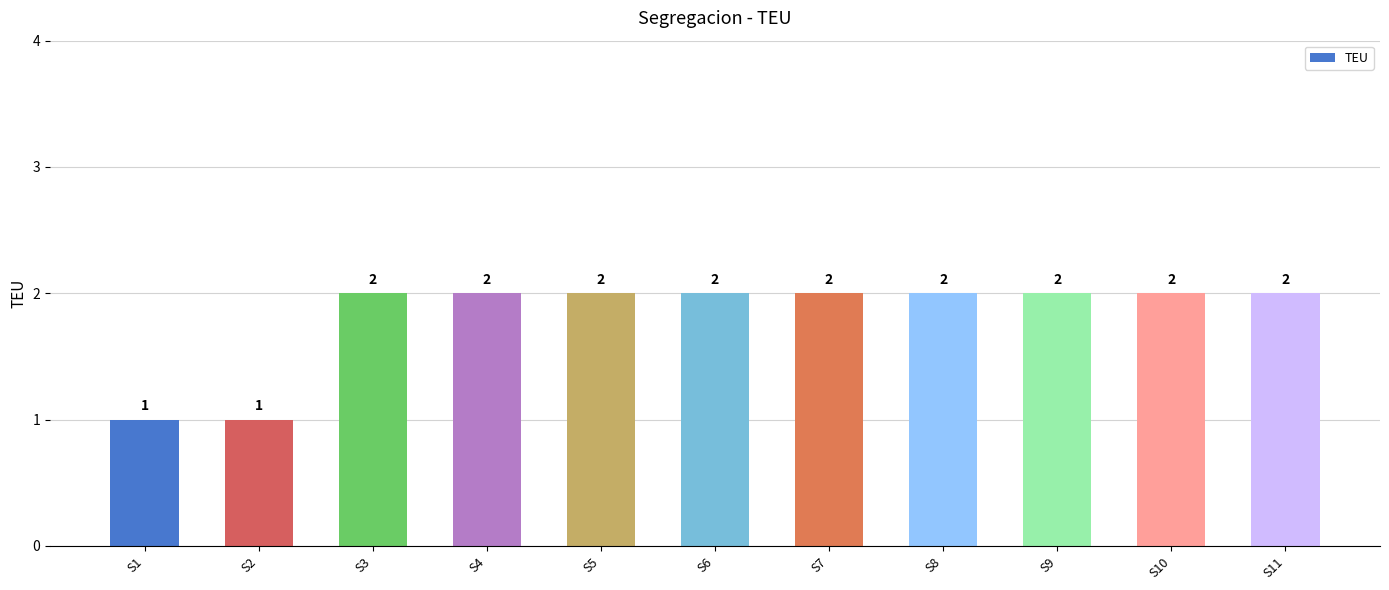

Count the values in the range 2 to 3.

9